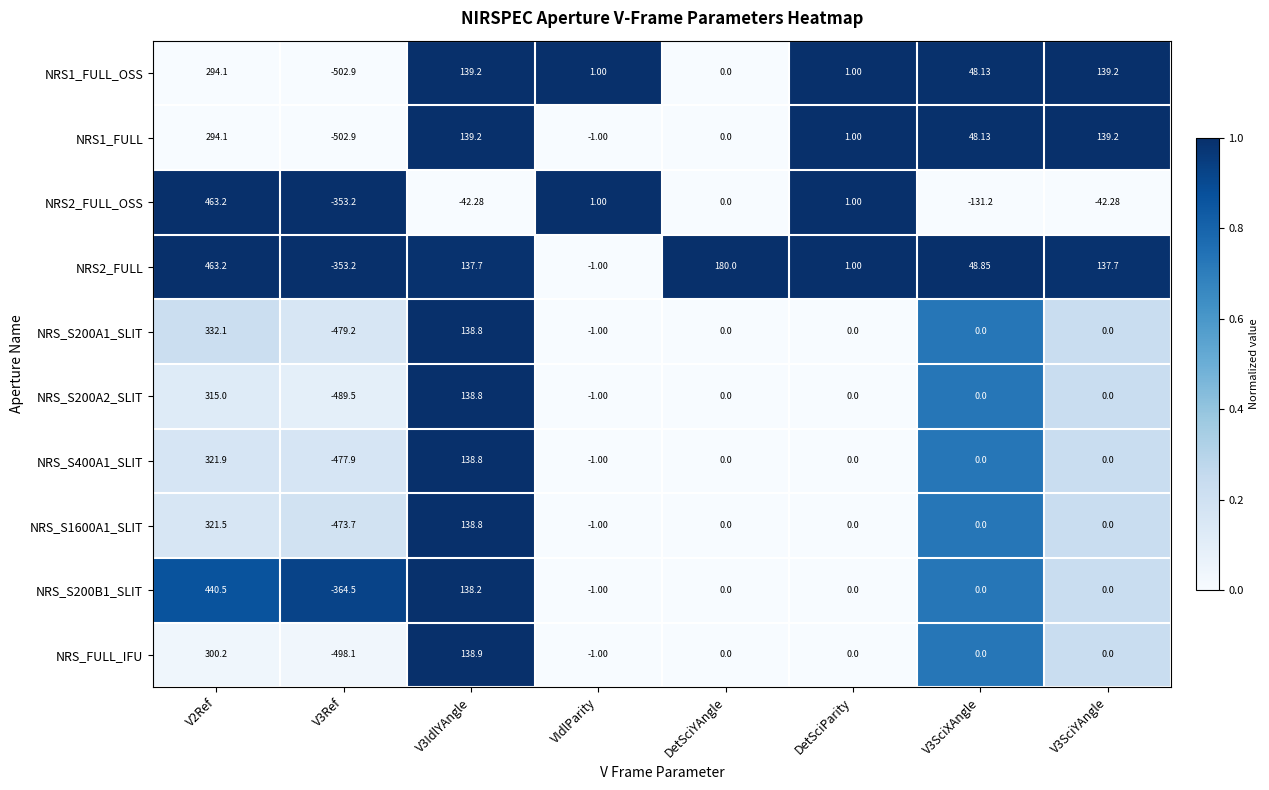

Which series changed the most between DetSciParity and V3SciXAngle?

NRS2_FULL_OSS